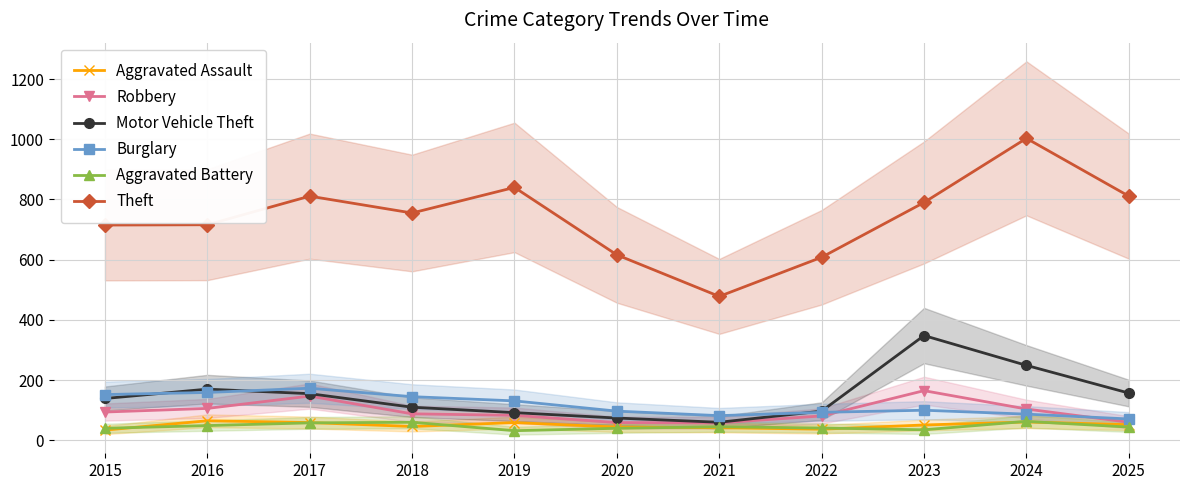

Between 2020 and 2024, which series saw the biggest shift?

Theft